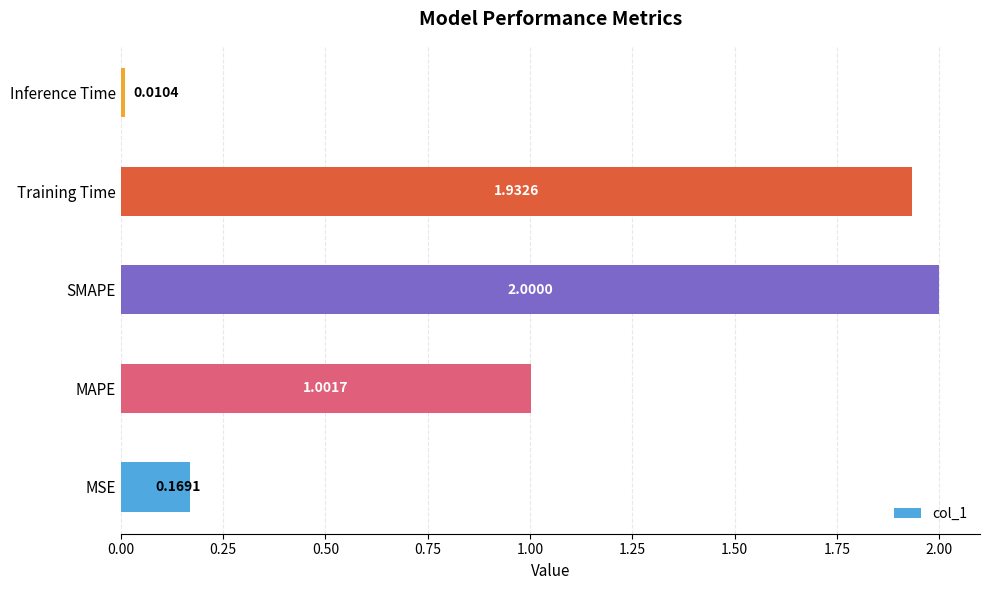

What is the average value?

1.0